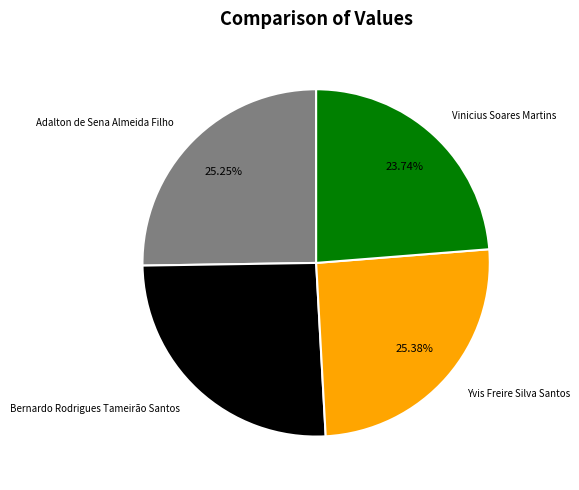

How many segments does this pie chart have?

4